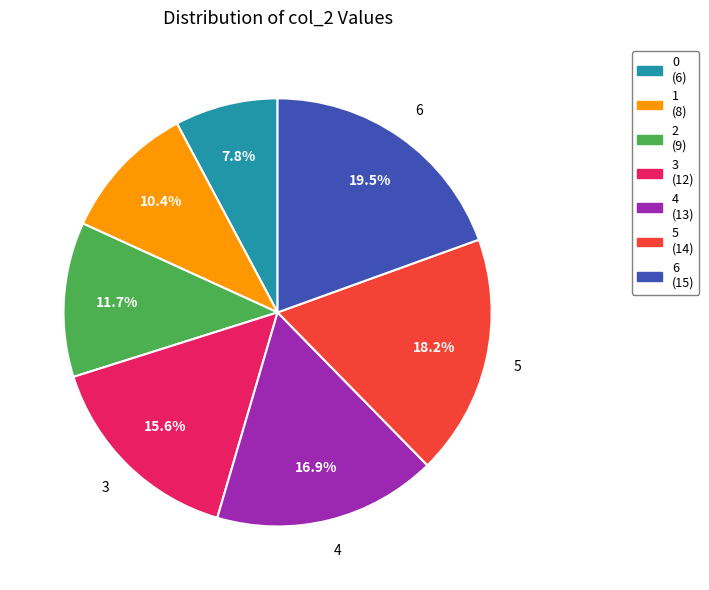

Which category has the biggest portion of the pie?

6